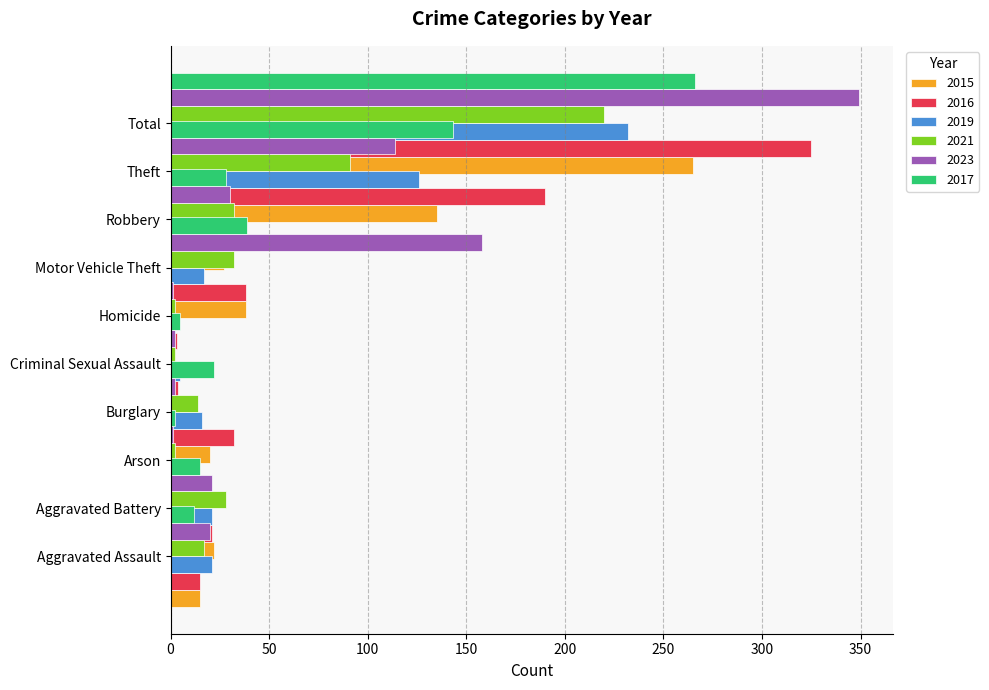

What is the spread (max minus min) of values at Robbery?

11